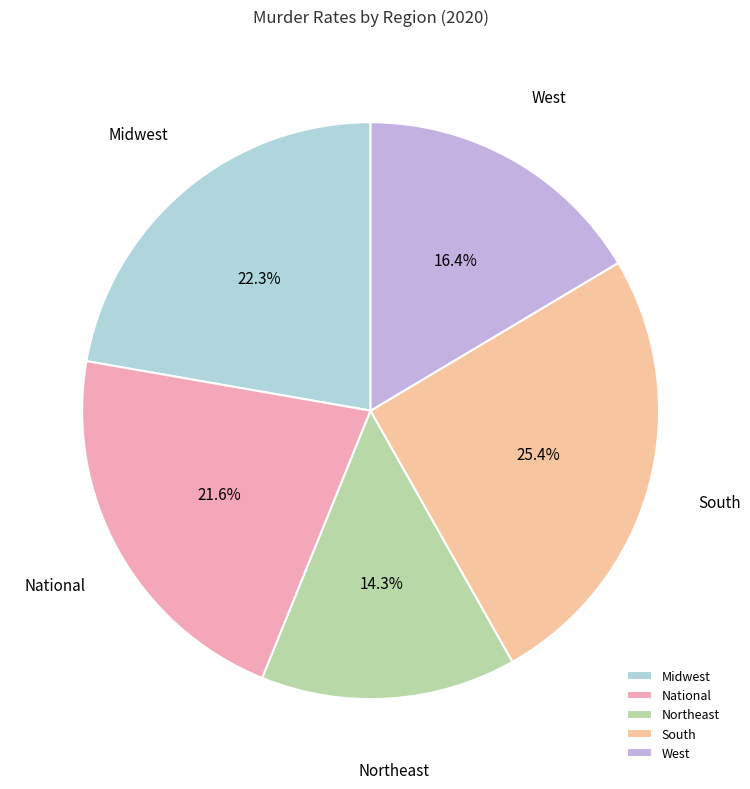

True or false: Midwest accounts for 22% of the total.

True